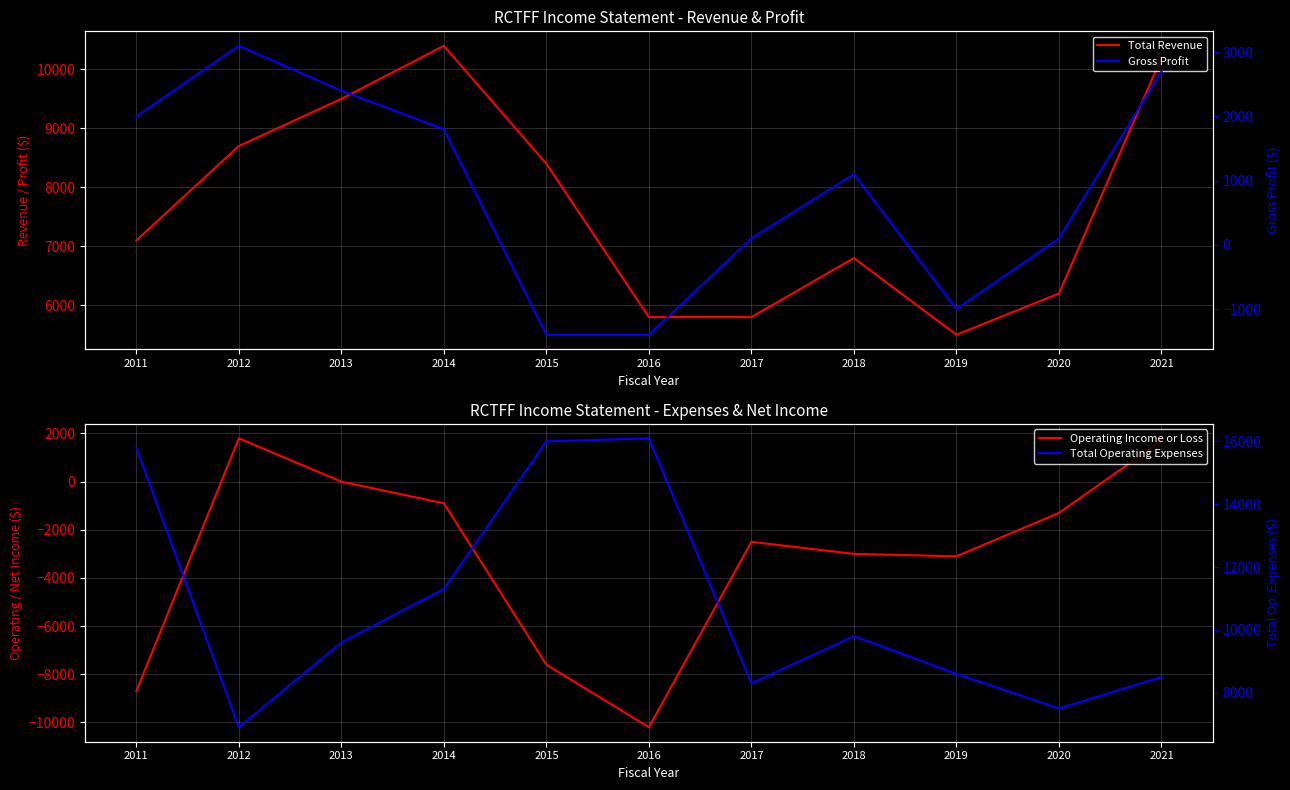

Which category has the lowest value in the Total Revenue series?

2019